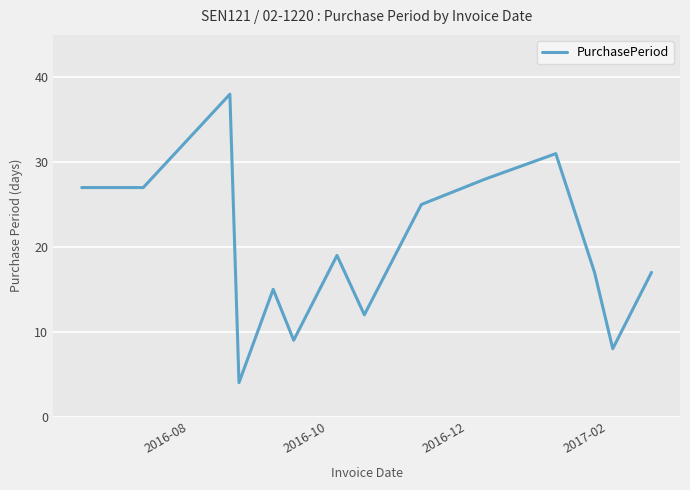

What is the smallest value displayed?

4